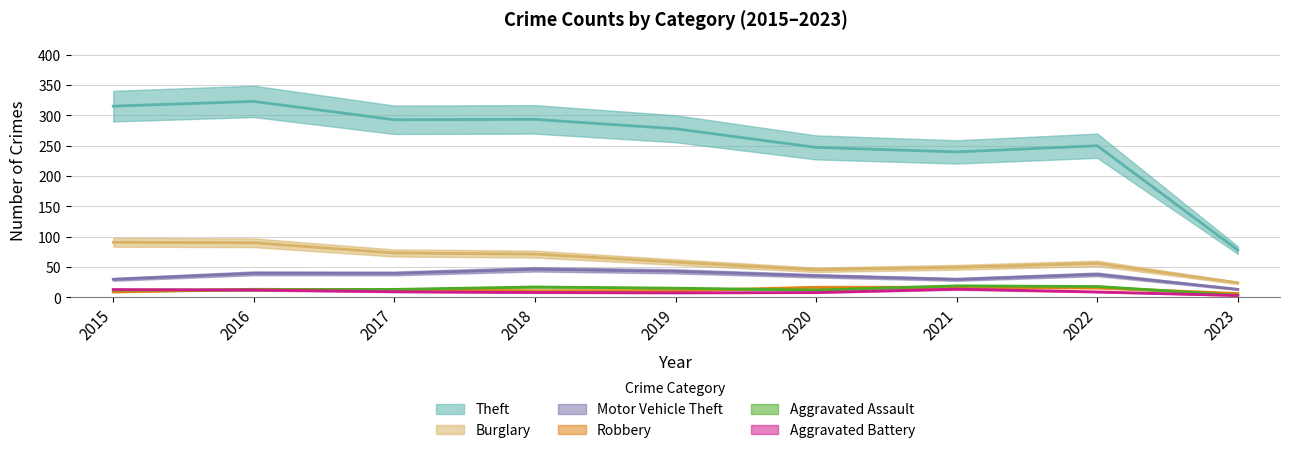

What is the total value across all series at 2016?

518